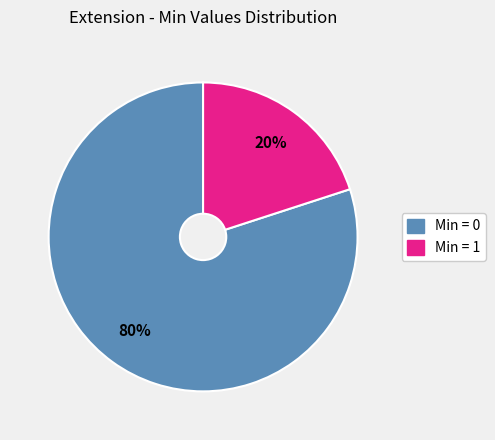

Does any single category account for the majority?

Yes